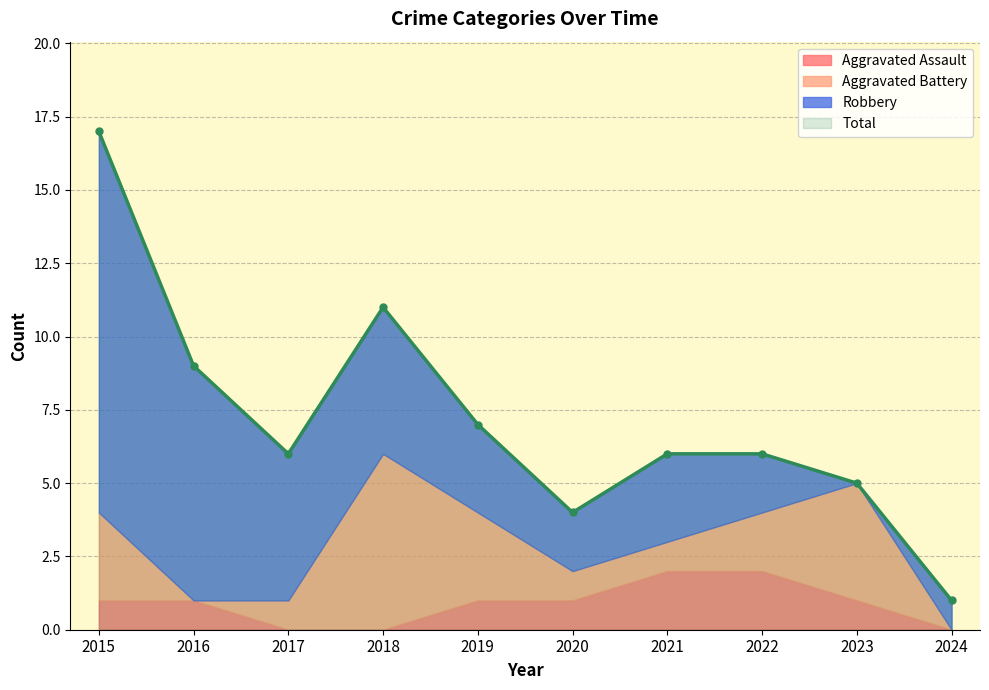

What is the difference between the maximum and minimum values in the Total series?

16